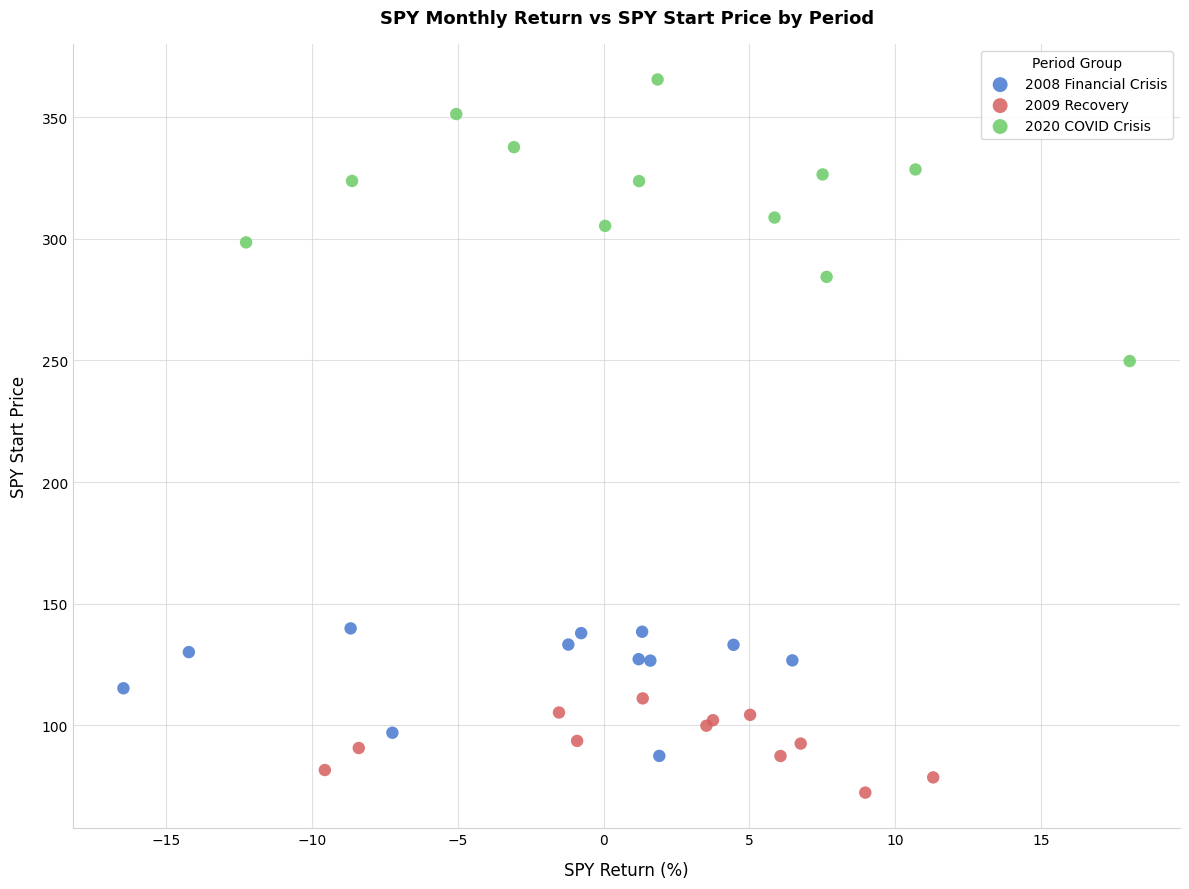

Which series reaches the maximum Y coordinate?

2020 COVID Crisis